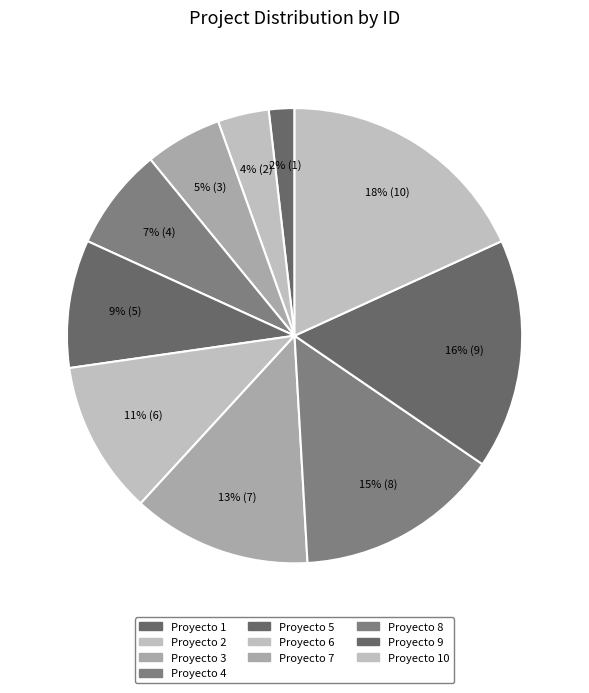

Combined, do Proyecto 5 and Proyecto 9 account for over 50%?

No